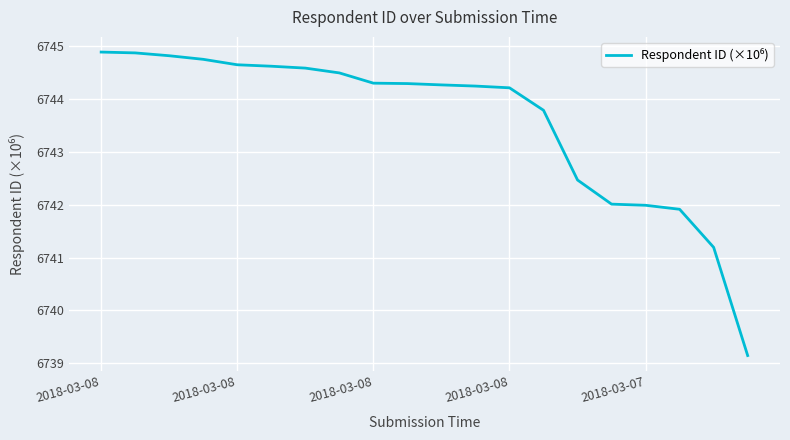

What is the difference between the maximum and minimum values?

5.7